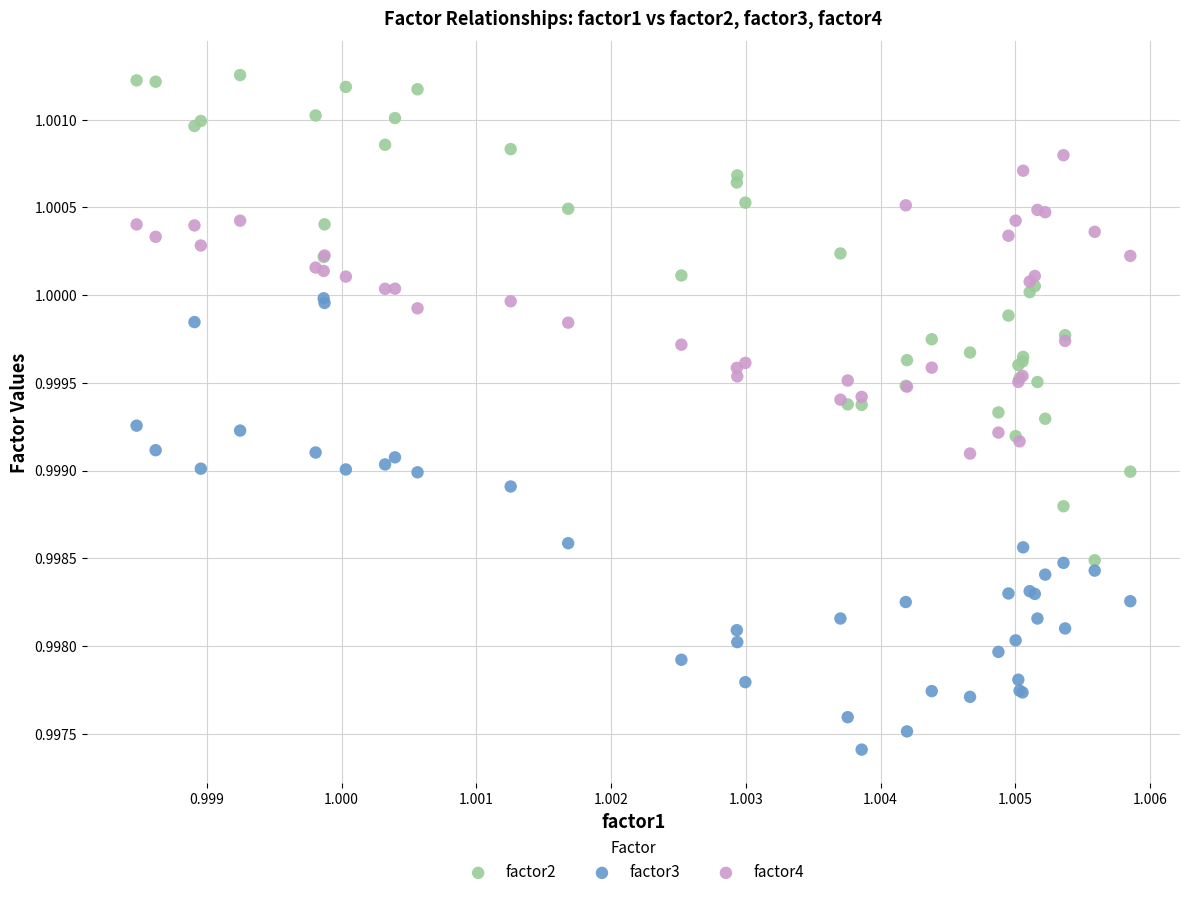

Which series contains the highest Y value?

factor2